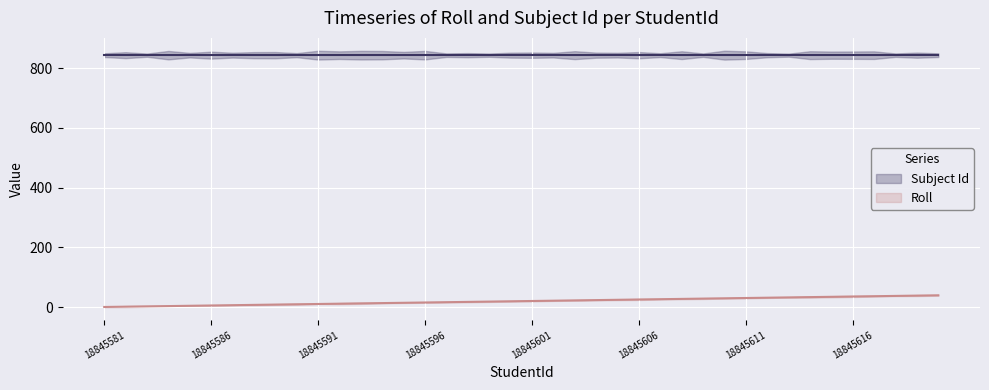

Where is the data nearest to the value 20?

18845600